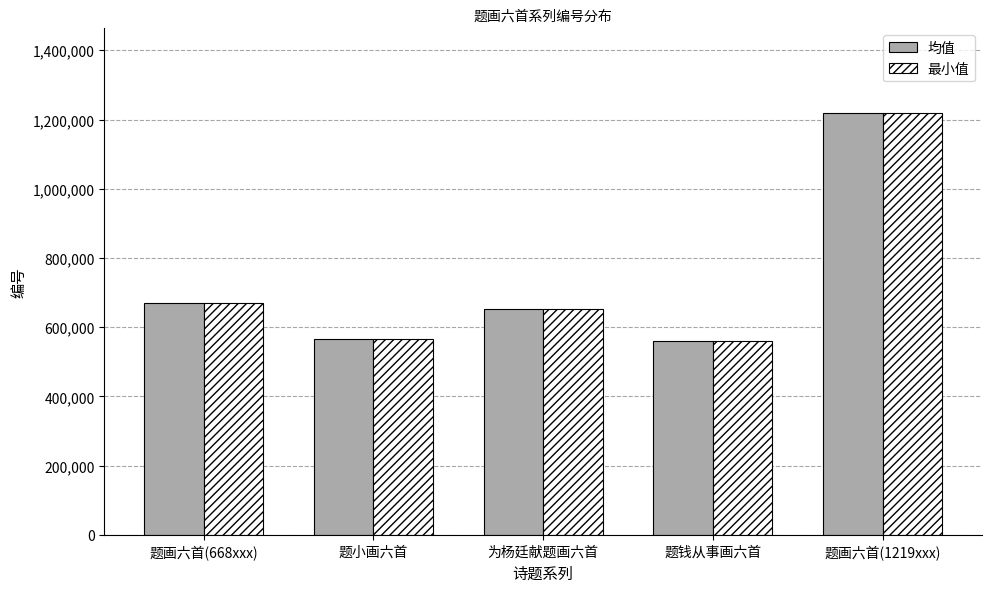

The 均值 series shows 234908.3 at 题画六首(668xxx). True or false?

False